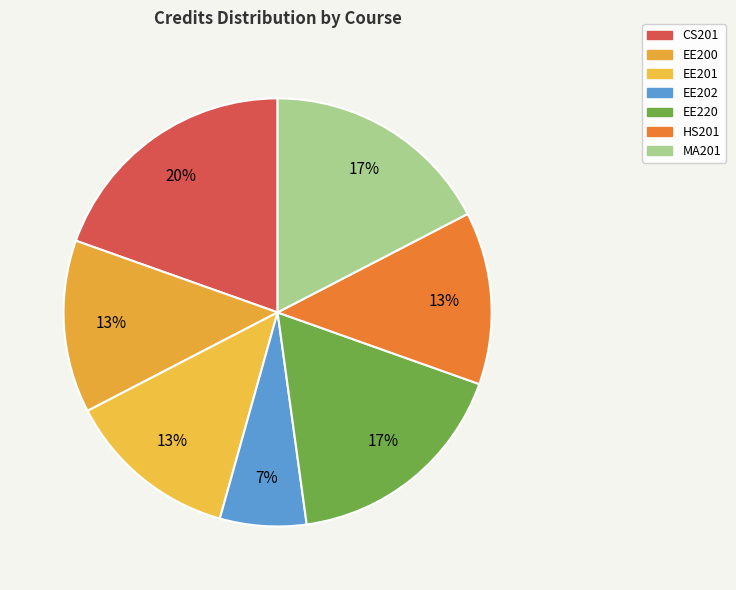

Is there a majority slice in this chart?

No